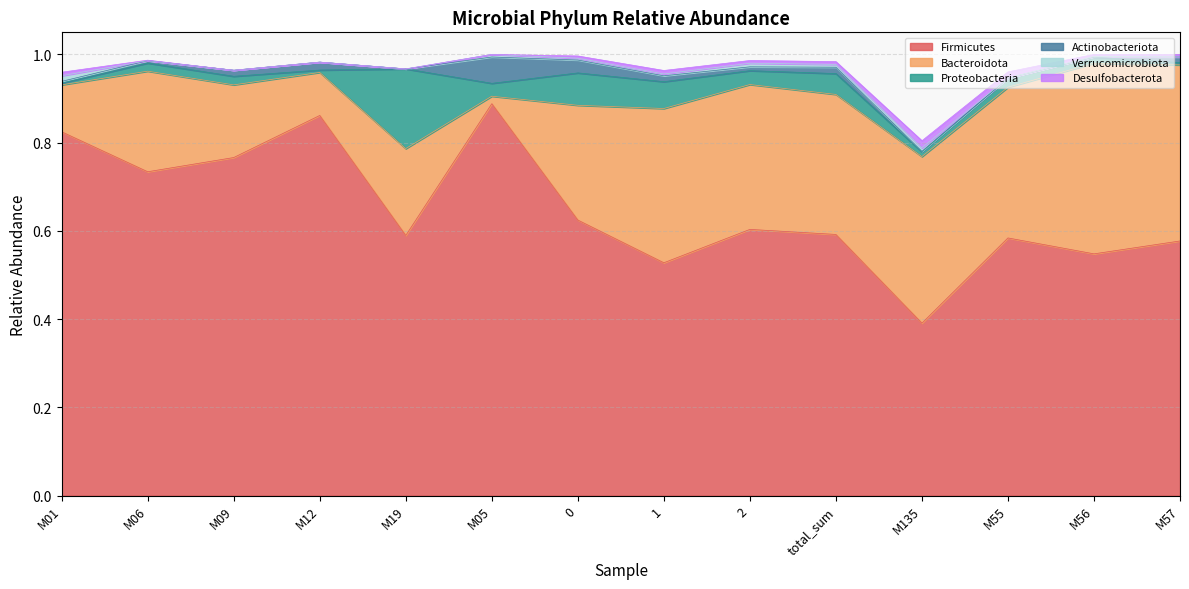

Reading left to right, what are all the values shown in this chart?

Firmicutes: 0.8	0.7	0.8	0.9	0.6	0.9	0.6	0.5	0.6	0.6	0.4	0.6	0.5	0.6
Bacteroidota: 0.1	0.2	0.2	0.1	0.2	0.0	0.3	0.3	0.3	0.3	0.4	0.3	0.4	0.4
Proteobacteria: 0.0	0.0	0.0	0.0	0.2	0.0	0.1	0.1	0.0	0.0	0.0	0.0	0.0	0.0
Actinobacteriota: 0.0	0.0	0.0	0.0	0.0	0.1	0.0	0.0	0.0	0.0	0.0	0.0	0.0	0.0
Verrucomicrobiota: 0.0	0.0	0.0	0.0	0.0	0.0	0.0	0.0	0.0	0.0	0.0	0.0	0.0	0.0
Desulfobacterota: 0.0	0.0	0.0	0.0	0.0	0.0	0.0	0.0	0.0	0.0	0.0	0.0	0.0	0.0